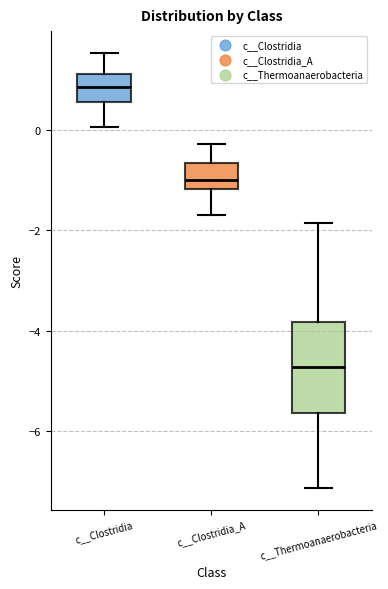

Where does the upper whisker of the box for c__Thermoanaerobacteria end on the y-axis? The values are not printed on the chart, so give them approximately, as read against the axis.

-1.8